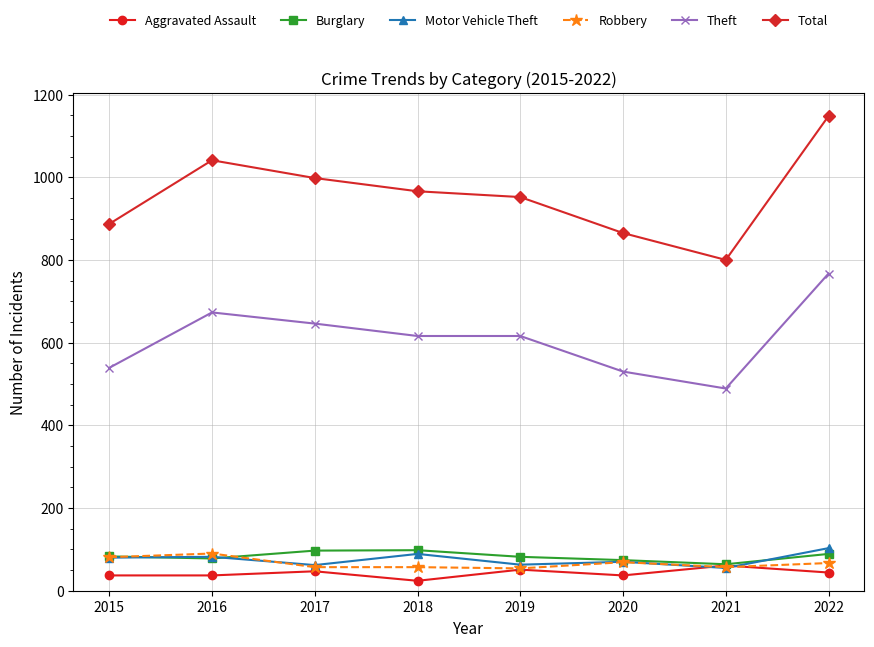

What is the sum of all Aggravated Assault values?

338